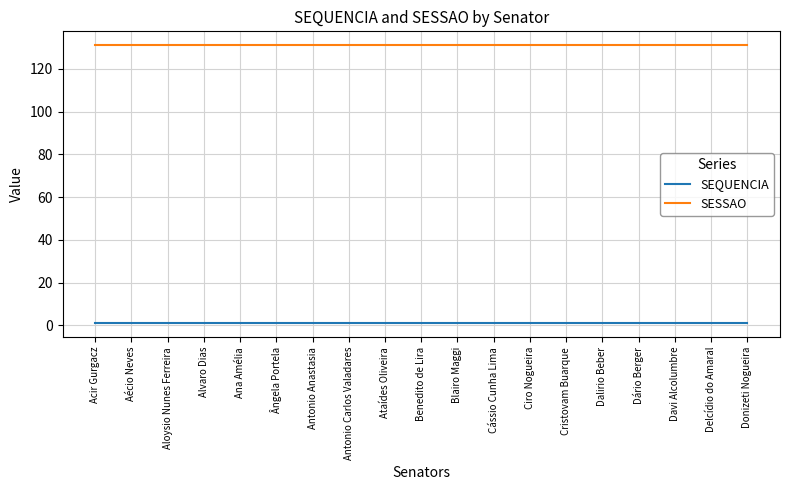

Which series has the largest total across all categories?

SESSAO